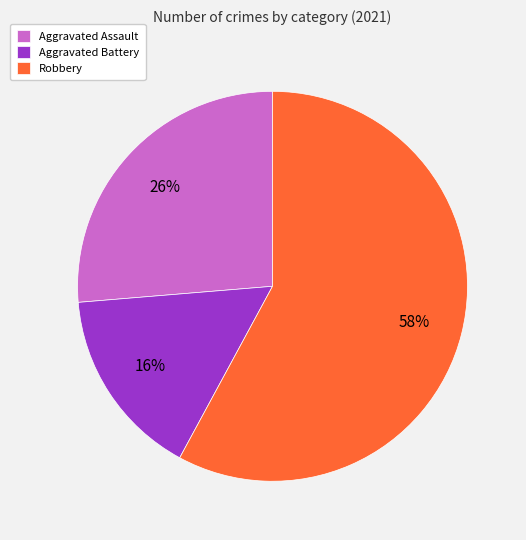

Which slice is the smallest?

Aggravated Battery